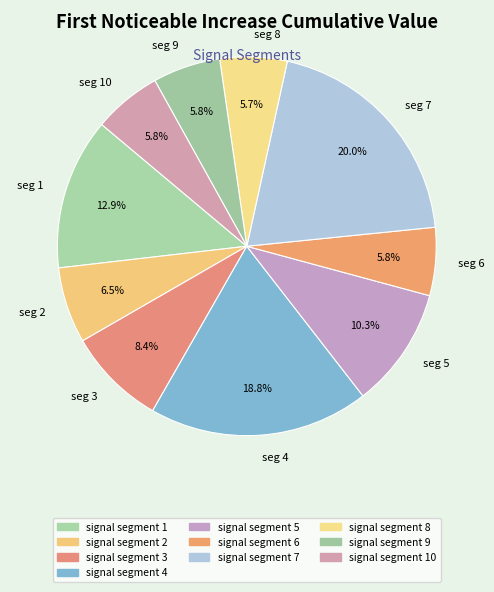

How many segments does this pie chart have?

10